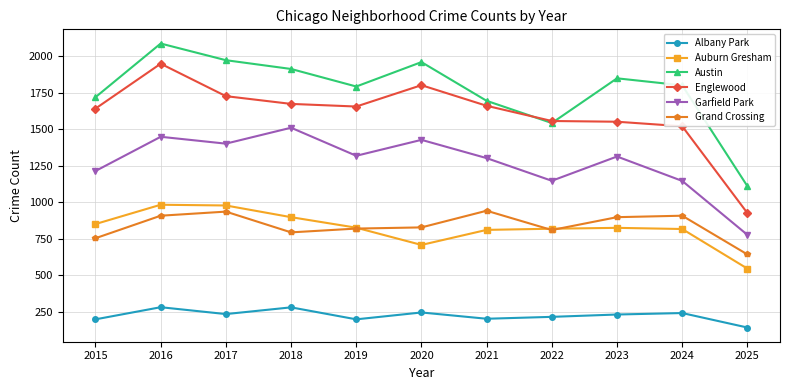

Is this an area chart (filled region under the line)?

No